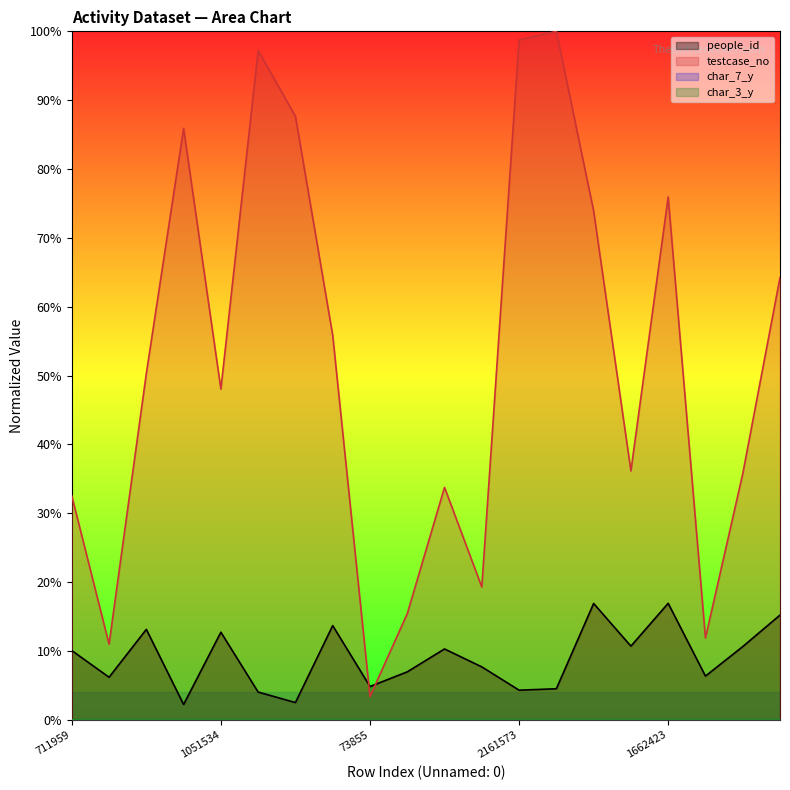

True or false: people_id and char_3_y intersect in this chart.

False